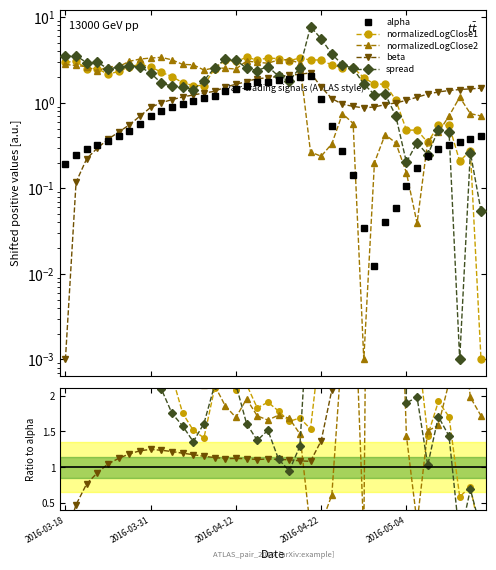

Between which two adjacent categories do beta and spread first intersect?

20 and 21